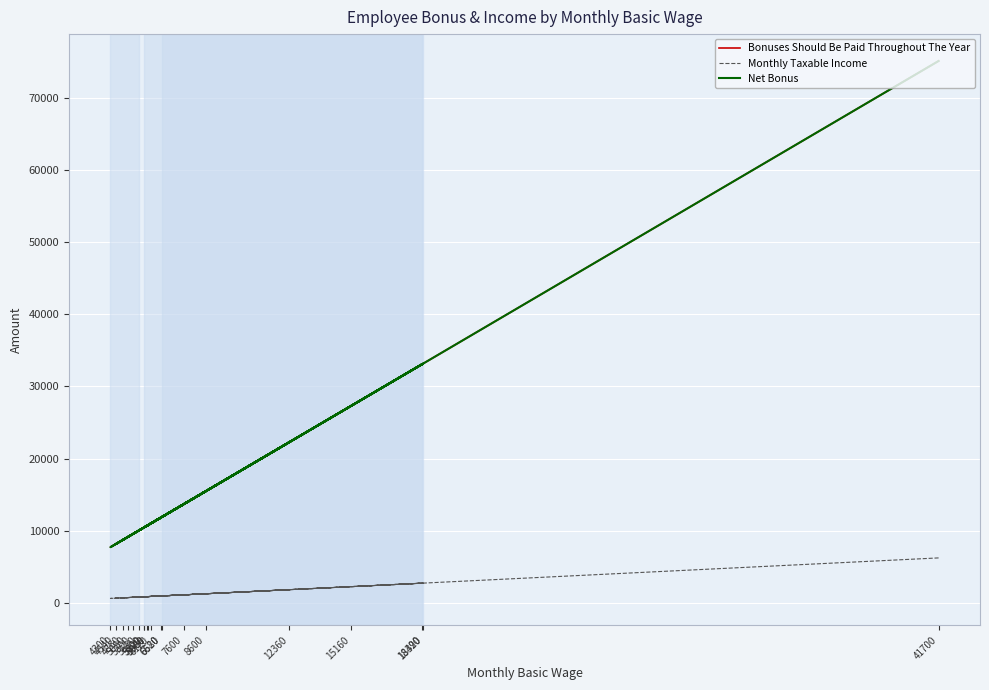

At which category is the sum across all series the highest?

41700